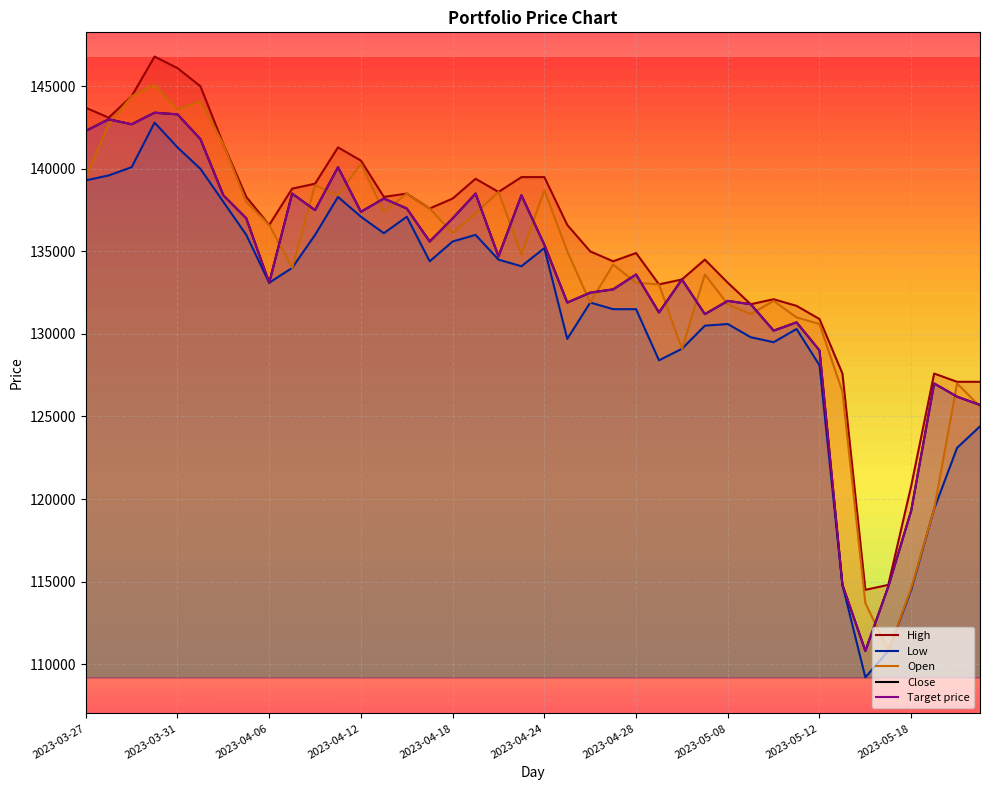

What position from the right is 23?

17